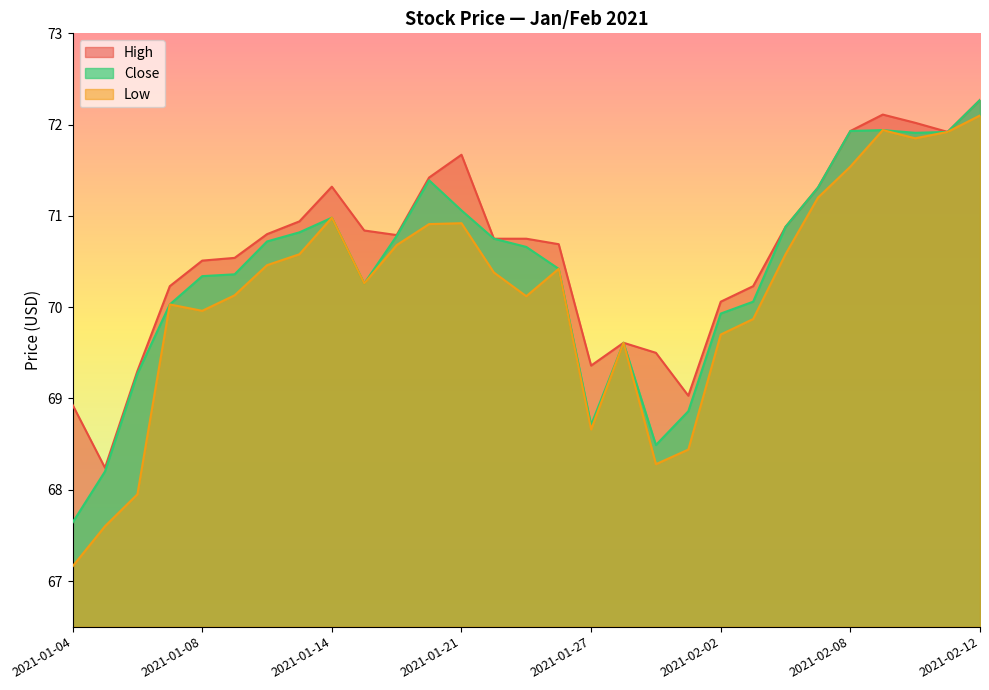

Between 2021-01-07 and 2021-01-20, which series saw the biggest shift?

Close